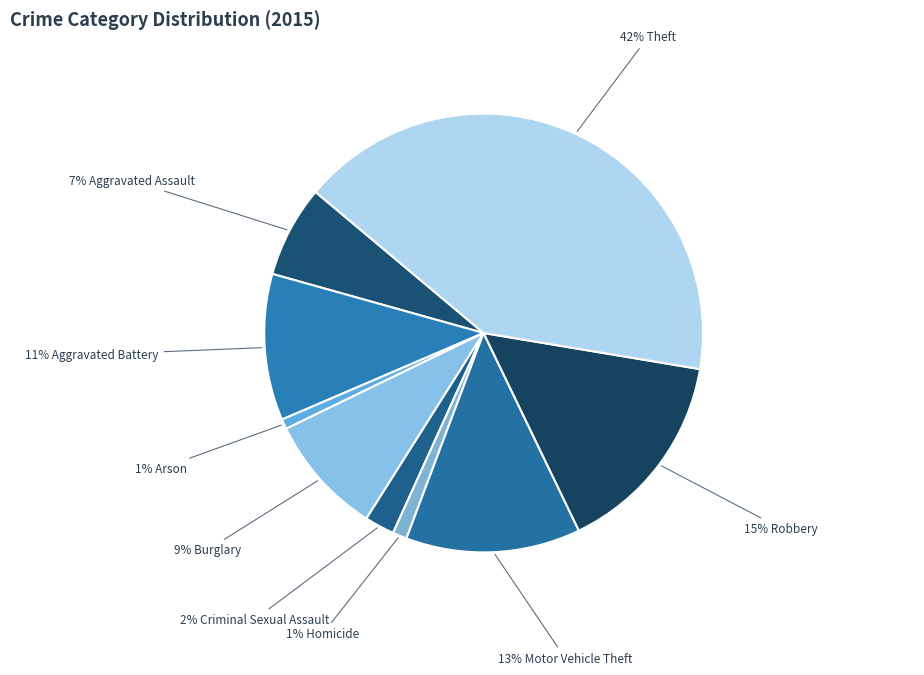

How many slices are in this pie chart?

9